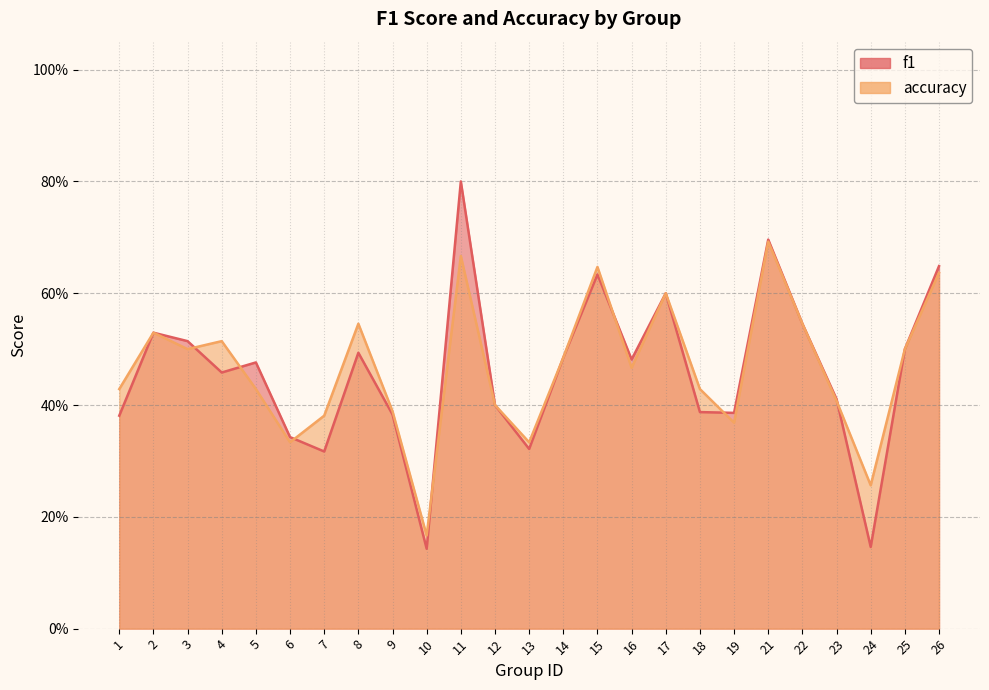

What is the smallest value displayed?

0.1